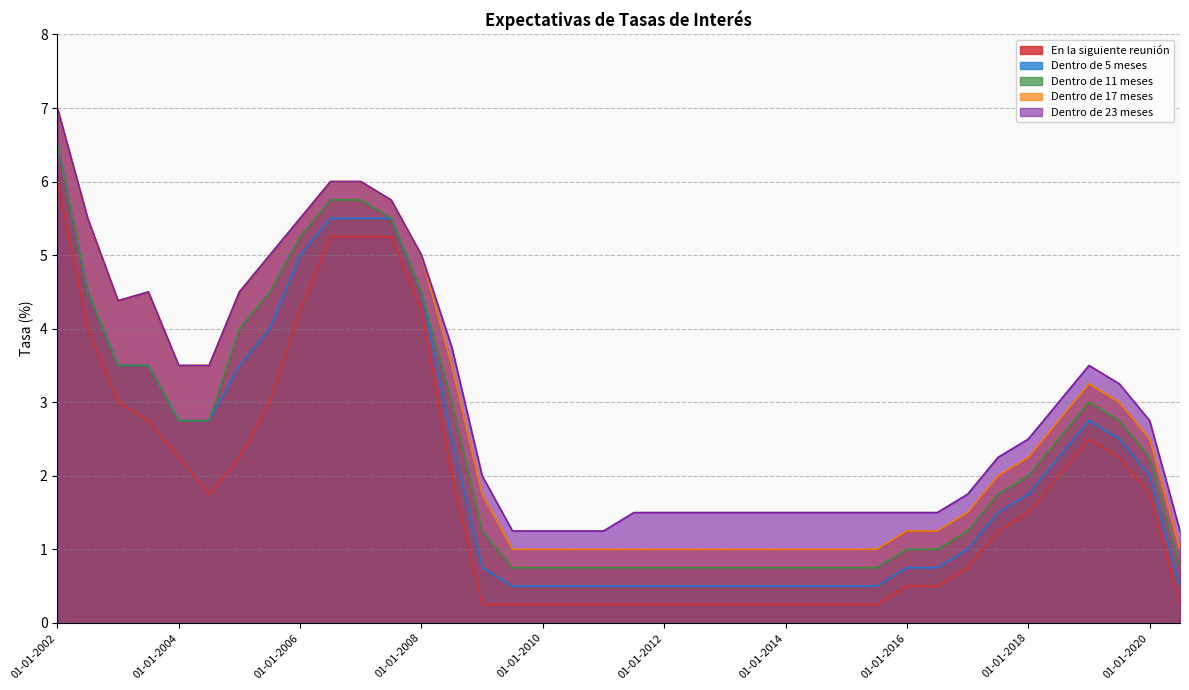

Is the value of Dentro de 23 meses at 01-01-2004 greater than the value of Dentro de 5 meses at 01-07-2002?

No